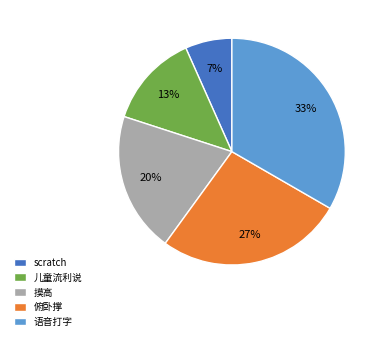

Does any single category account for the majority?

No